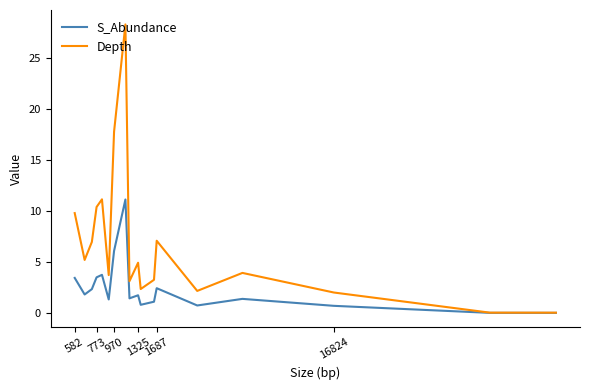

List the series in order of their overall mean, lowest first.

S_Abundance, Depth